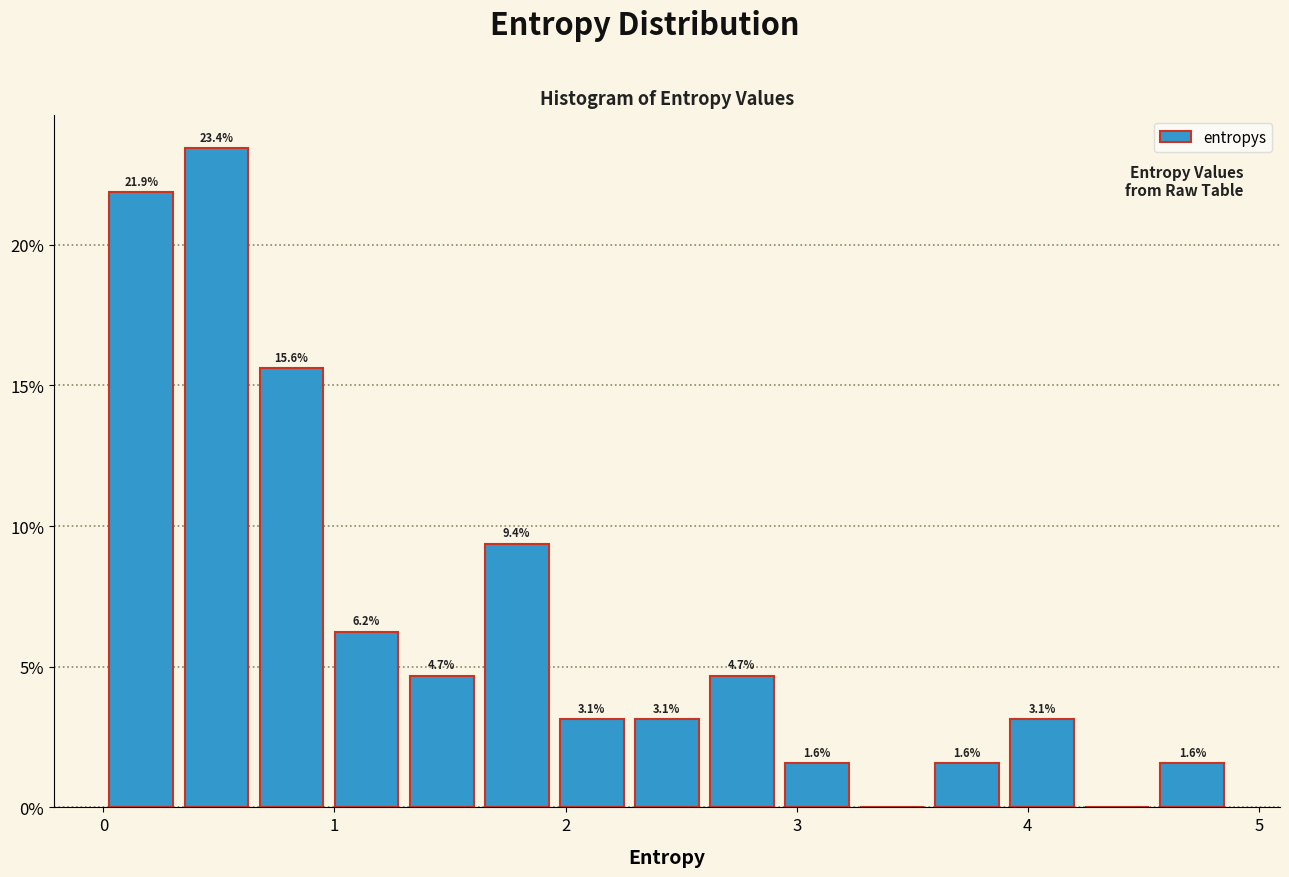

Read against the x-axis, roughly where is the centre of the tallest bar?

0.5